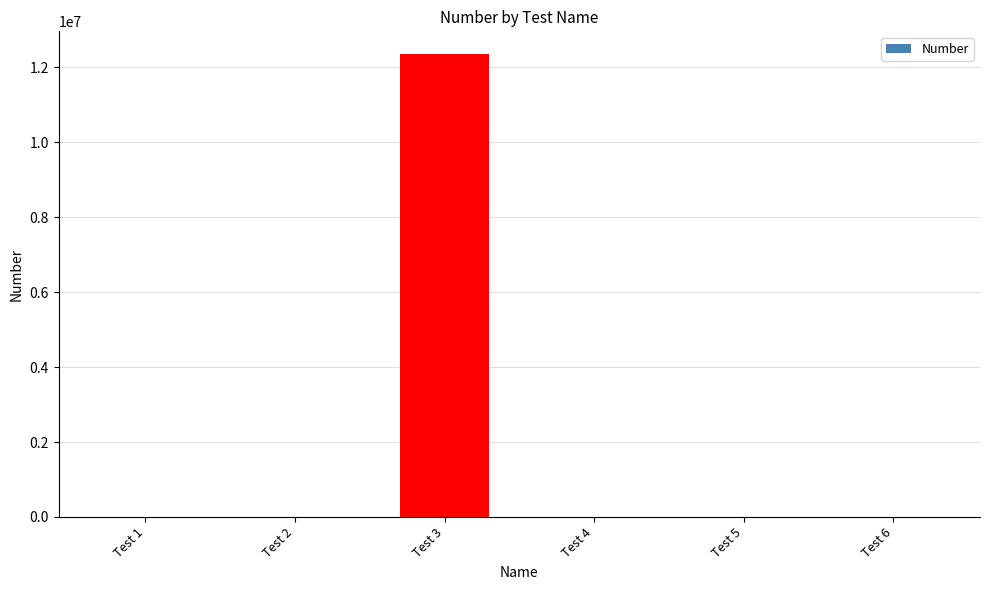

What is the greatest value displayed?

12344555